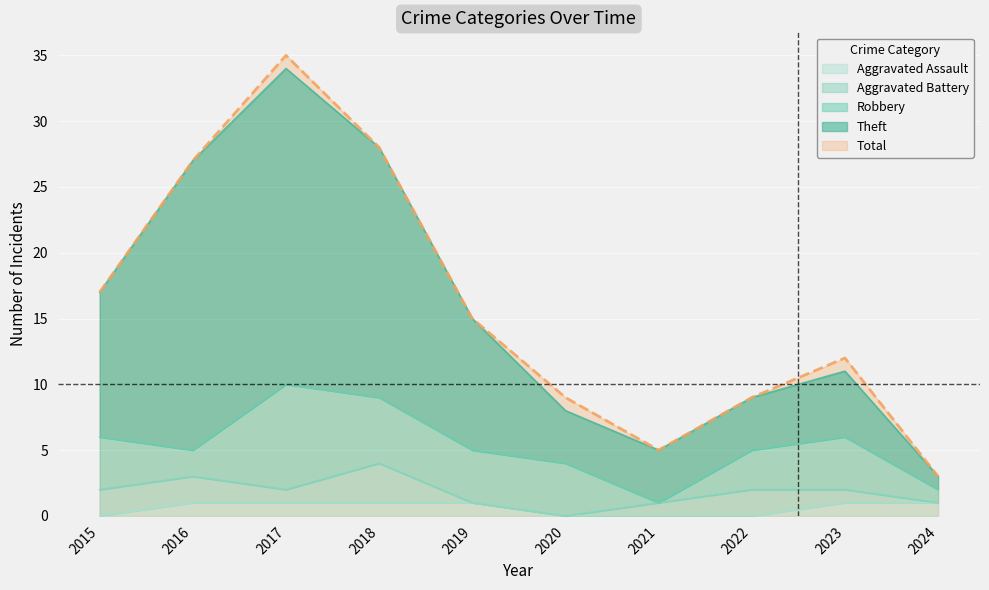

True or false: Aggravated Assault has more than 1 points higher than both neighbors.

False